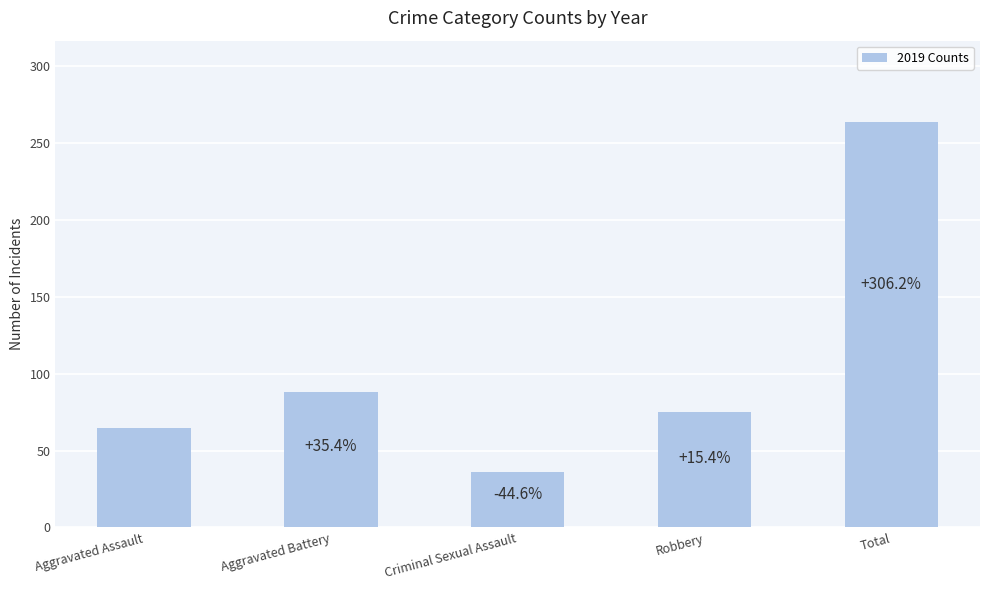

How many bars are there in total?

5